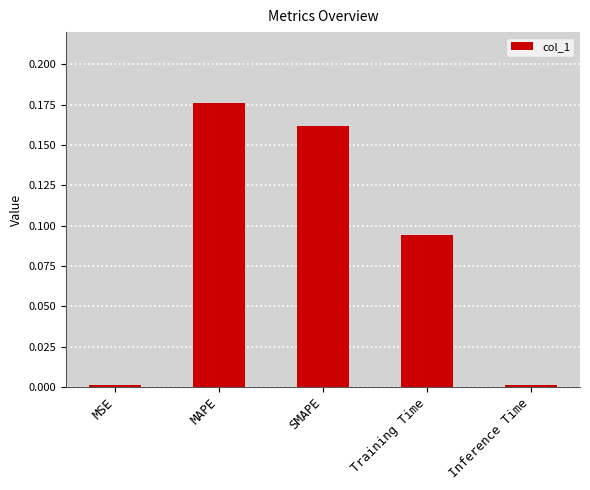

Which label corresponds to the largest value in the chart?

MAPE